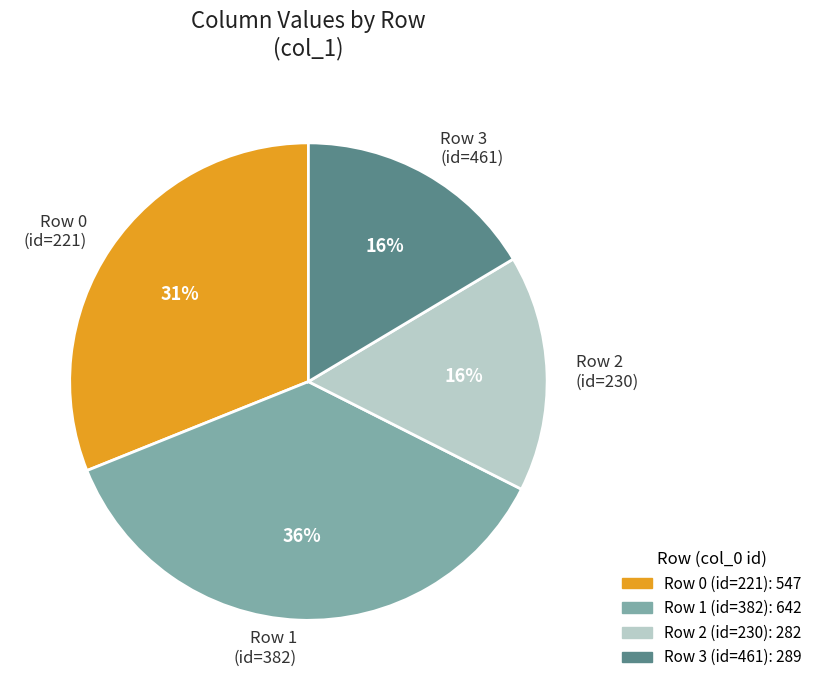

The Row 2 (id=230) slice represents 16% of the pie. True or false?

True